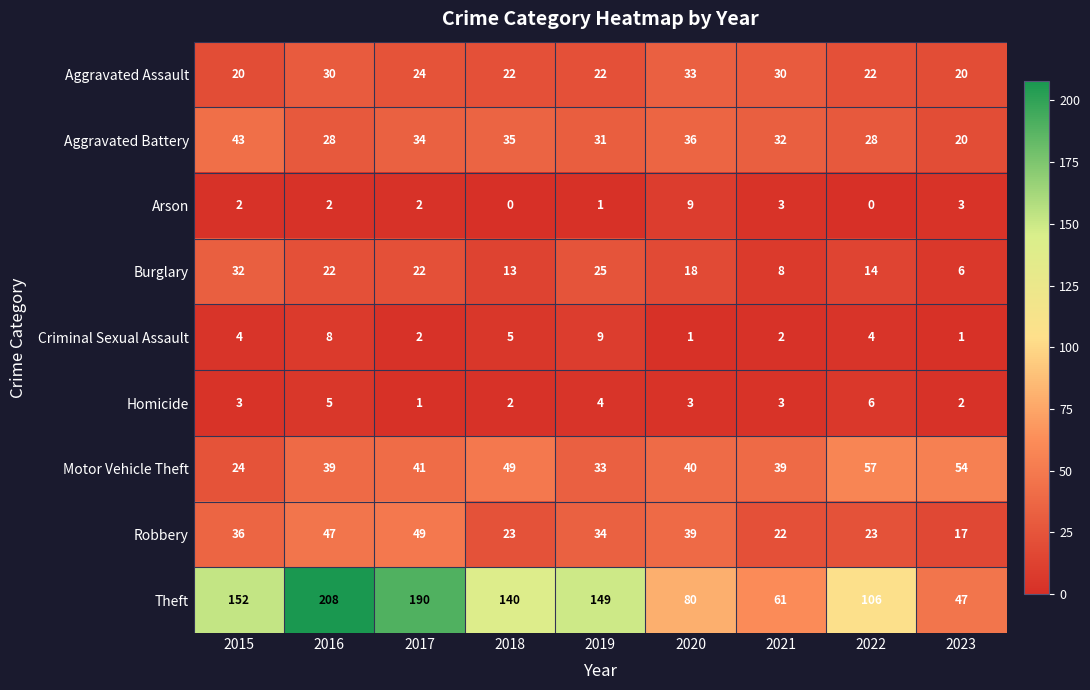

What is the difference between the second highest and minimum values in the Homicide series?

4